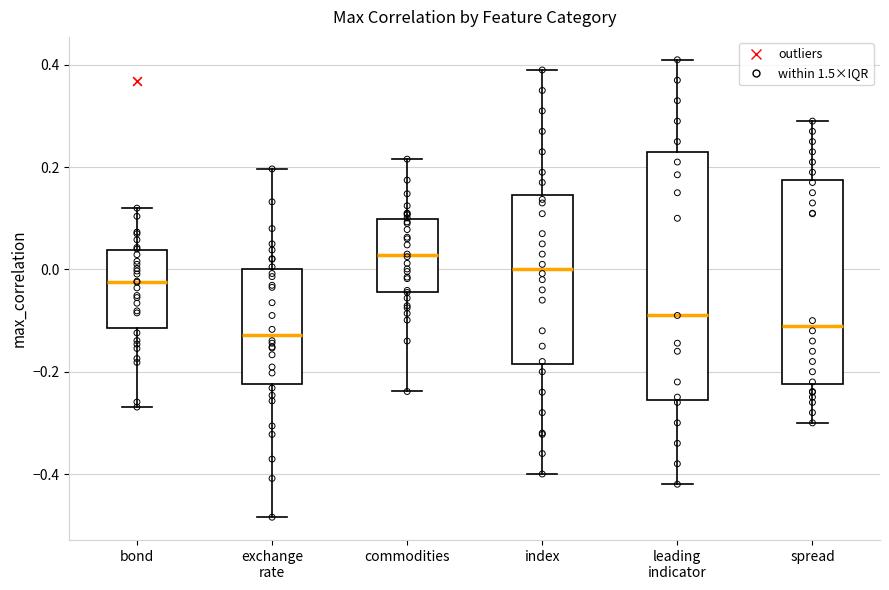

Reading left to right, read every box against the y-axis: the position of its median line, the range the box covers, and the ends of its whiskers. The values are not printed on the chart, so give them approximately, as read against the axis.

bond: median -0.02, box -0.12 to 0.04, whiskers -0.26 to 0.12
exchange rate: median -0.12, box -0.22 to 0.00, whiskers -0.48 to 0.20
commodities: median 0.02, box -0.04 to 0.10, whiskers -0.24 to 0.22
index: median 0.00, box -0.18 to 0.14, whiskers -0.40 to 0.40
leading indicator: median -0.08, box -0.26 to 0.24, whiskers -0.42 to 0.42
spread: median -0.10, box -0.22 to 0.18, whiskers -0.30 to 0.30